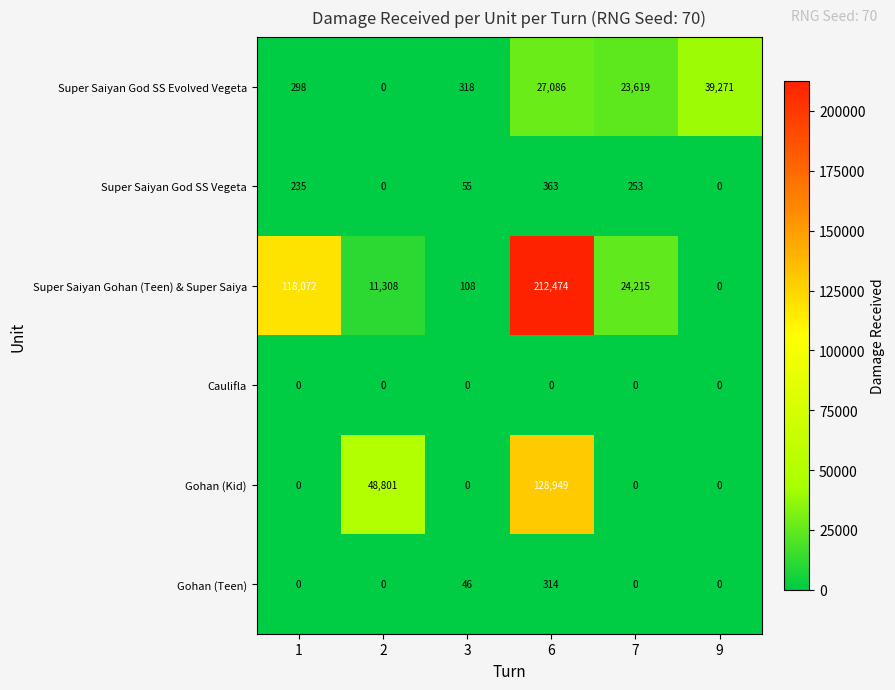

What is the highest value of the Super Saiyan God SS Vegeta series?

363